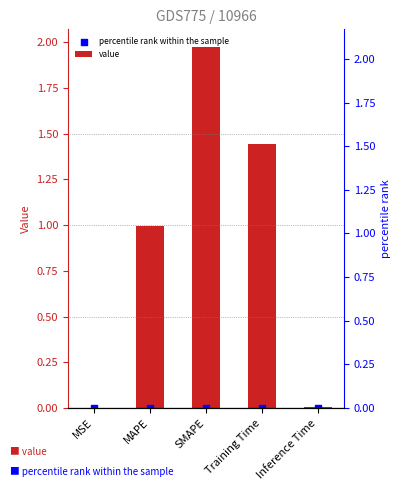

Which series reaches the minimum Y coordinate?

percentile rank within the sample